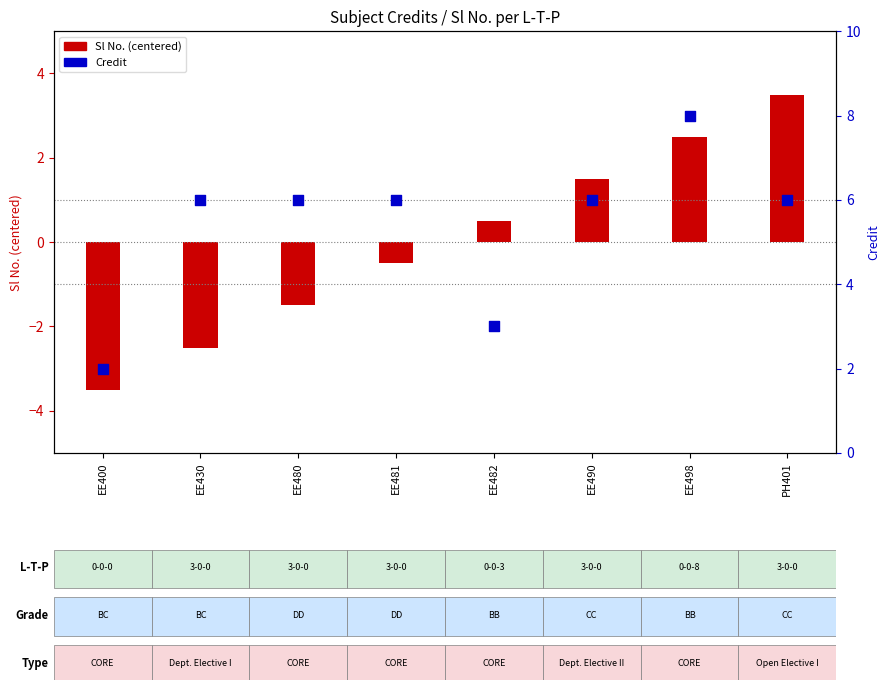

At which category is the sum across all series the highest?

EE498